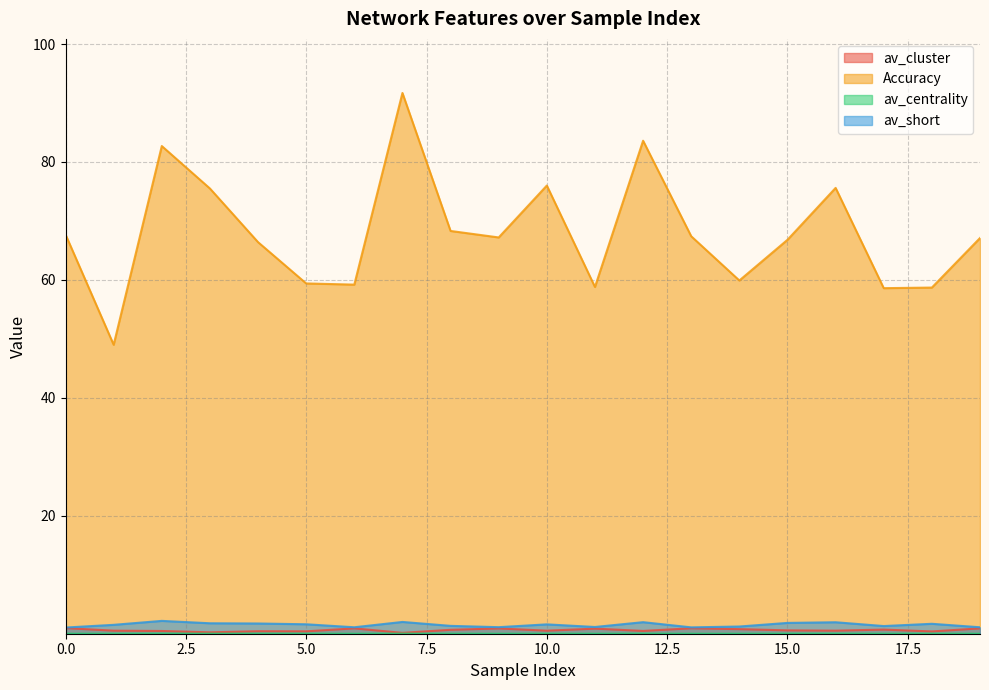

Which has a higher value, 14 or 10?

14